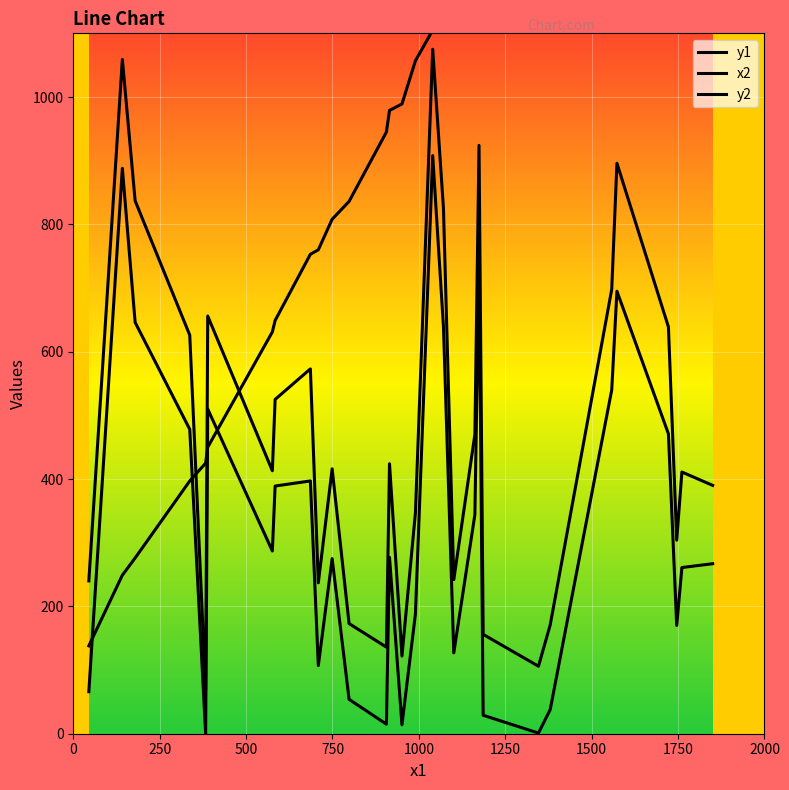

Count the number of categories in the chart.

30